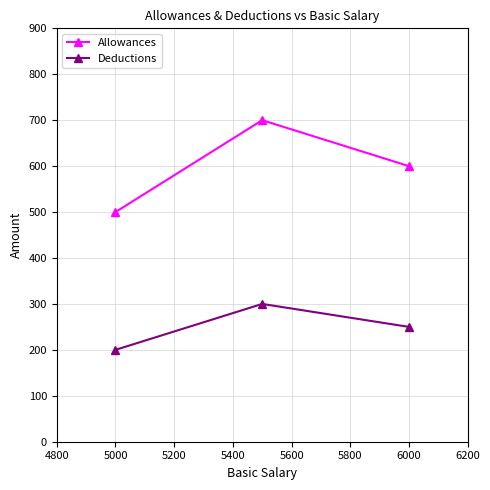

Reading right to left, list all the values displayed in this chart.

Allowances: 600	700	500
Deductions: 250	300	200